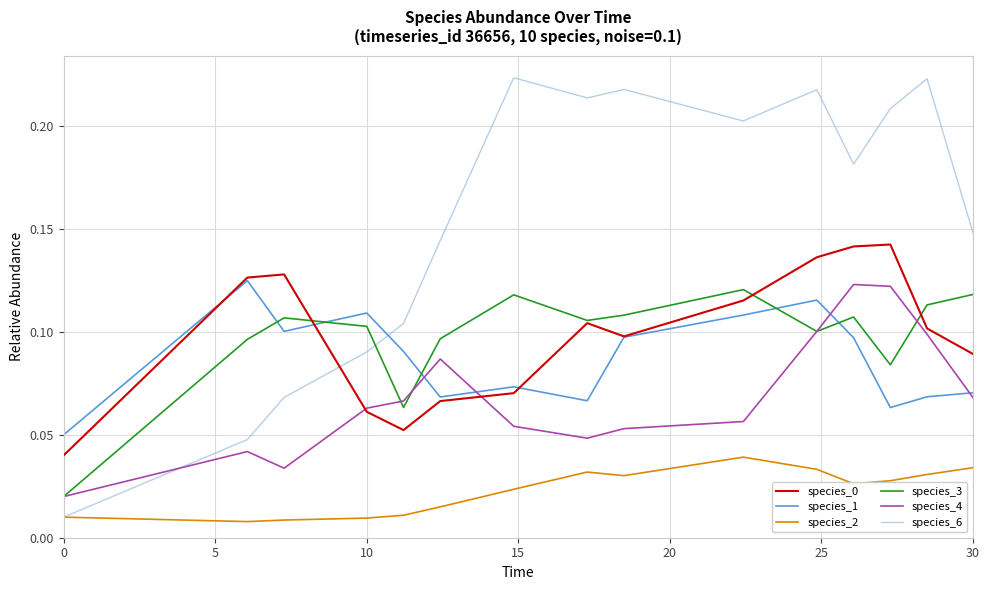

Which series has the largest total across all categories?

species_6